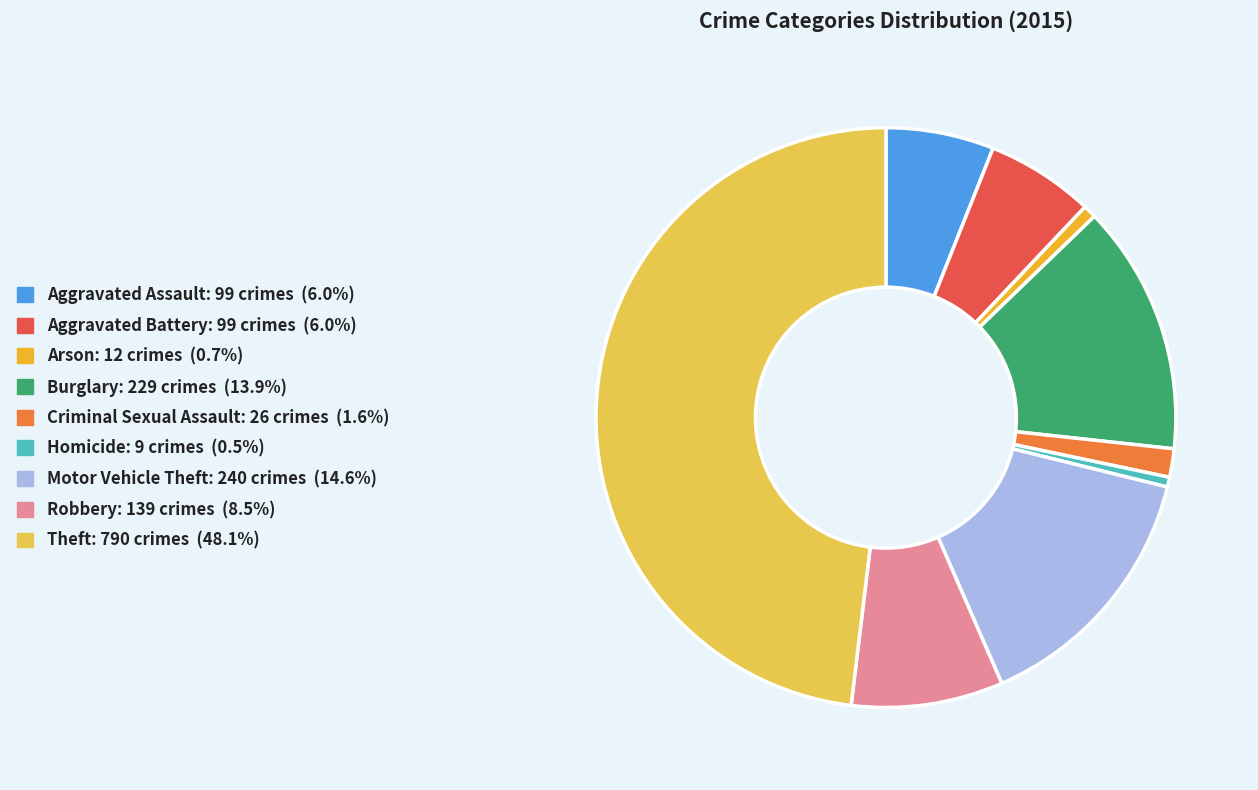

Combined, do Criminal Sexual Assault and Robbery account for over 50%?

No